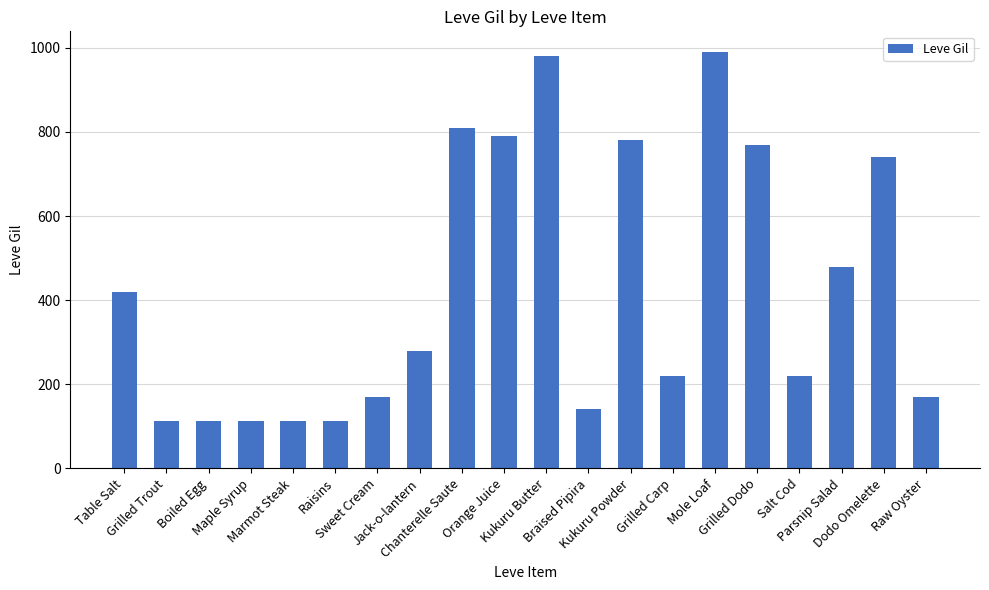

What is the value of the 12th bar from the left?

140